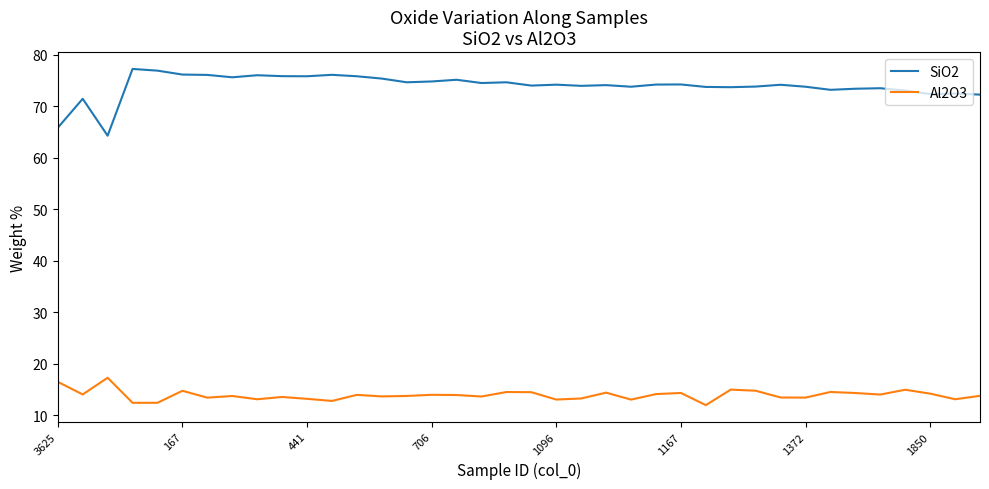

Which series has the largest total across all categories?

SiO2